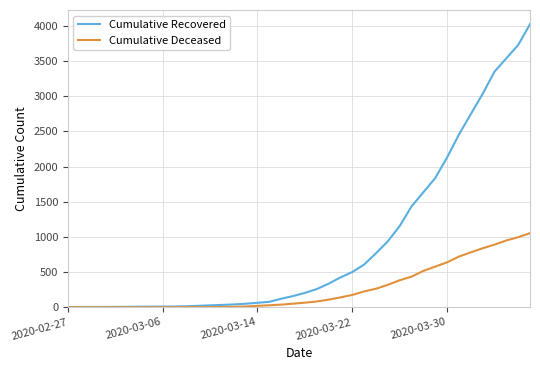

List the series in order of their overall mean, highest first.

Cumulative Recovered, Cumulative Deceased